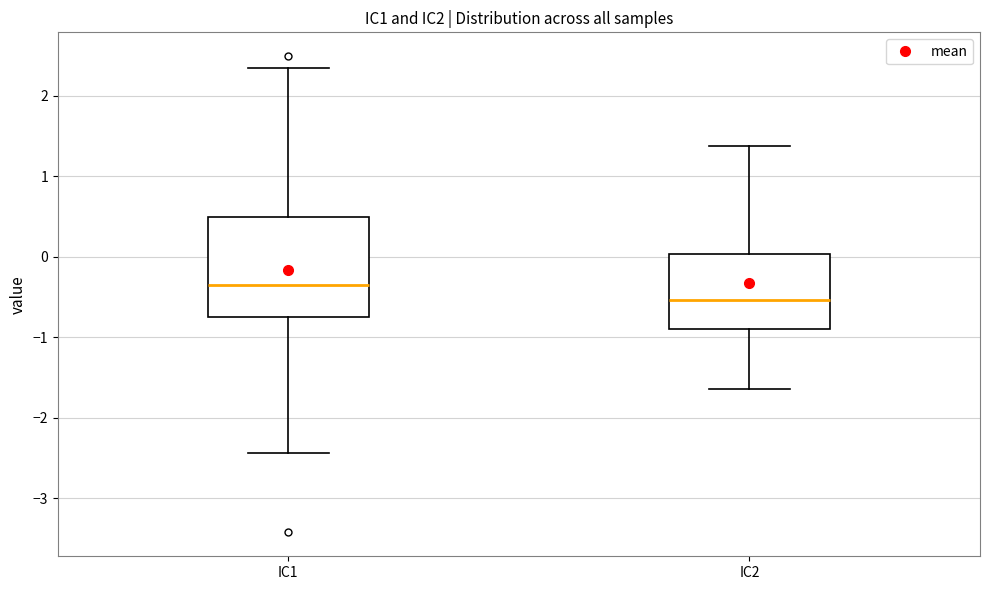

Comparing the boxes themselves (not the whiskers), which one is the tallest?

IC1